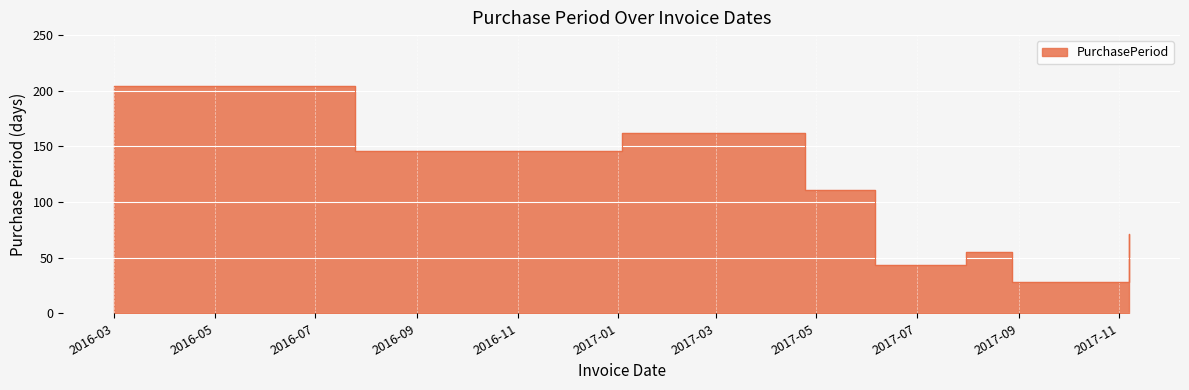

Reading right to left, what are all the values shown in this chart?

71	28	55	43	111	162	146	204